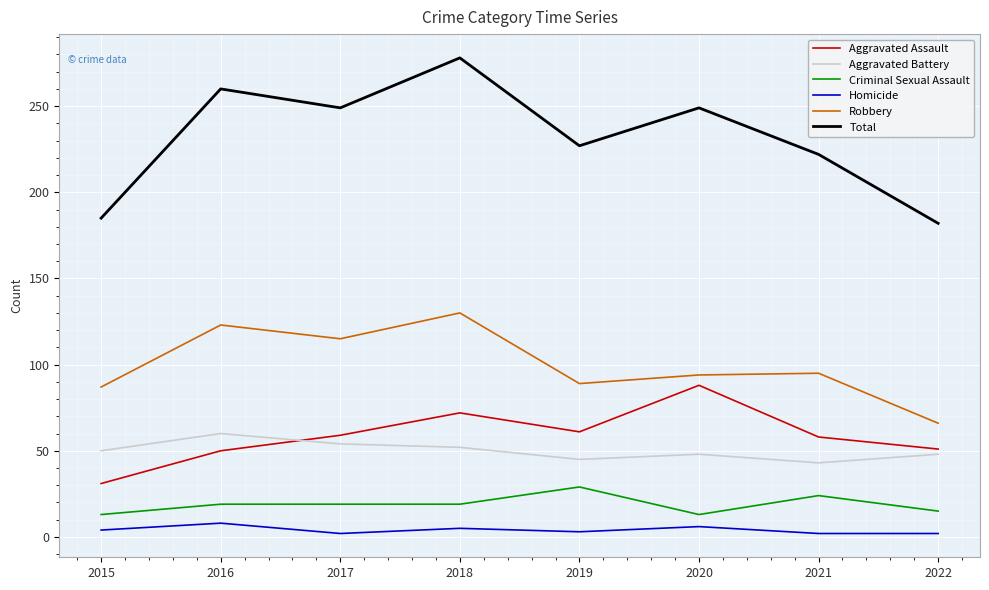

What value does the Aggravated Battery series have at 2021?

43